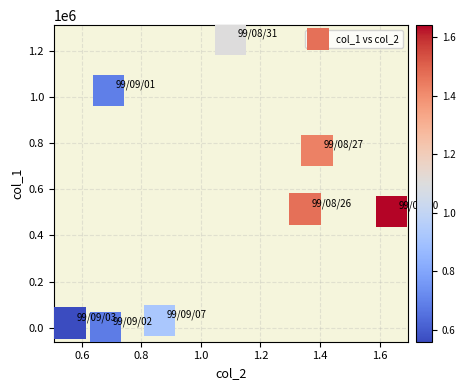

What is the average Y value?

515375